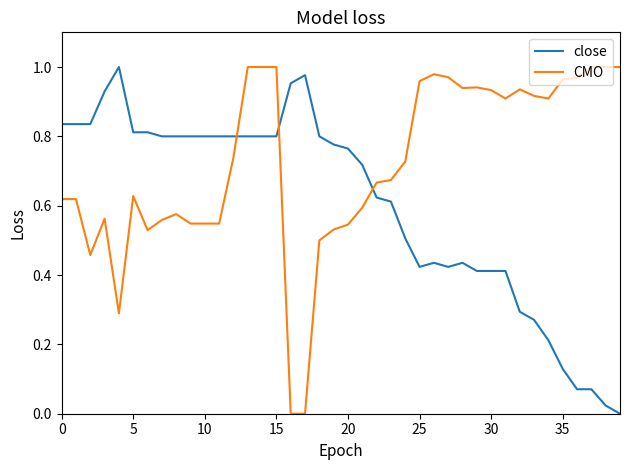

How many distinct data groups are displayed?

2